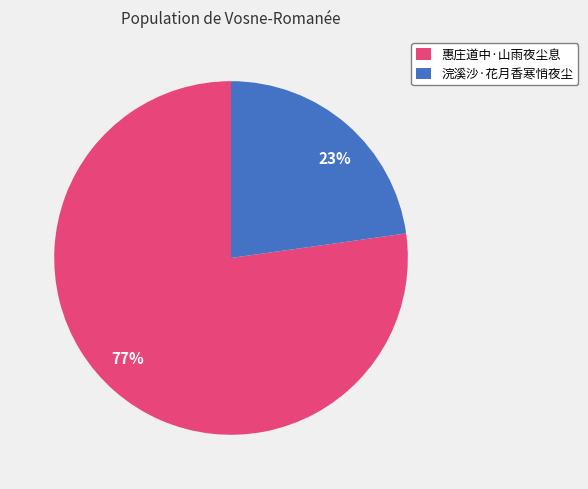

The 惠庄道中·山雨夜尘息 slice represents 77% of the pie. True or false?

True